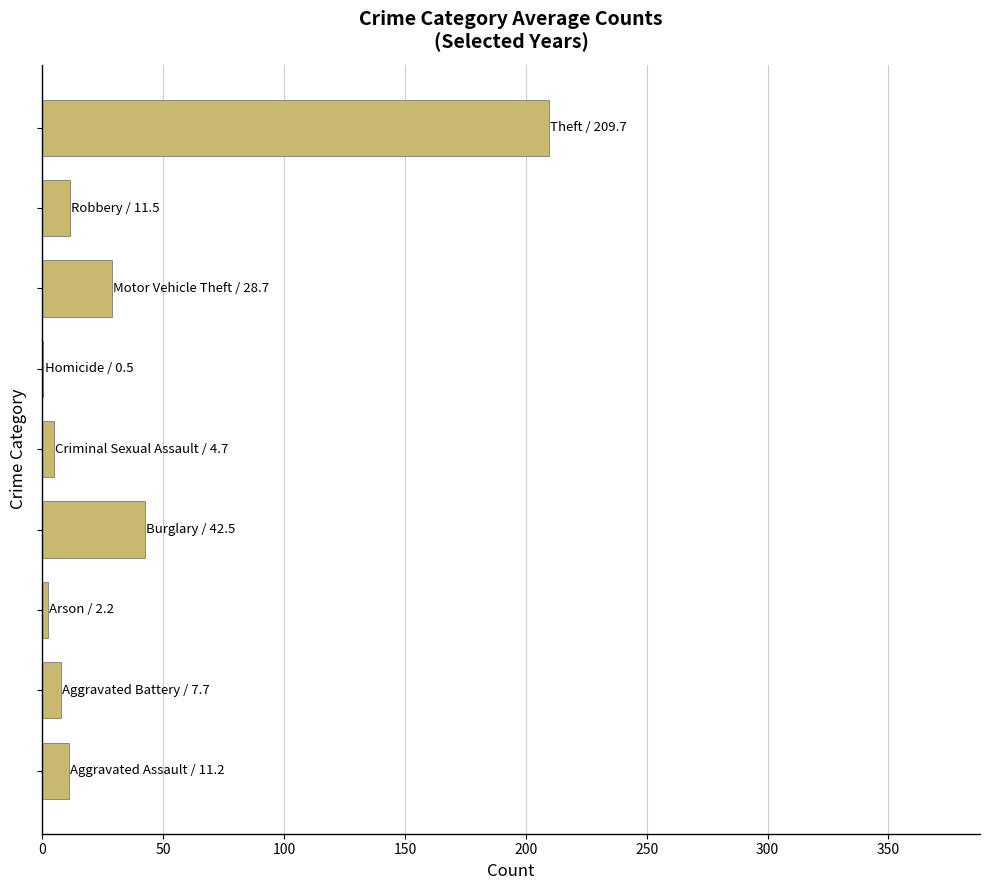

What is the sum of all values?

318.5